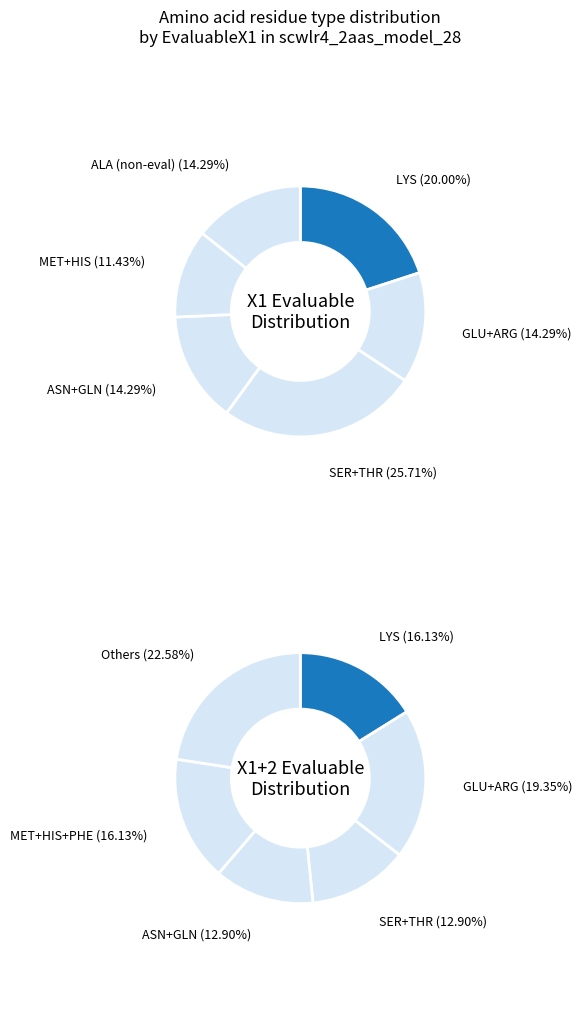

Combined, do EvaluableX1=1 and EvaluableX1=0 account for over 50%?

Yes